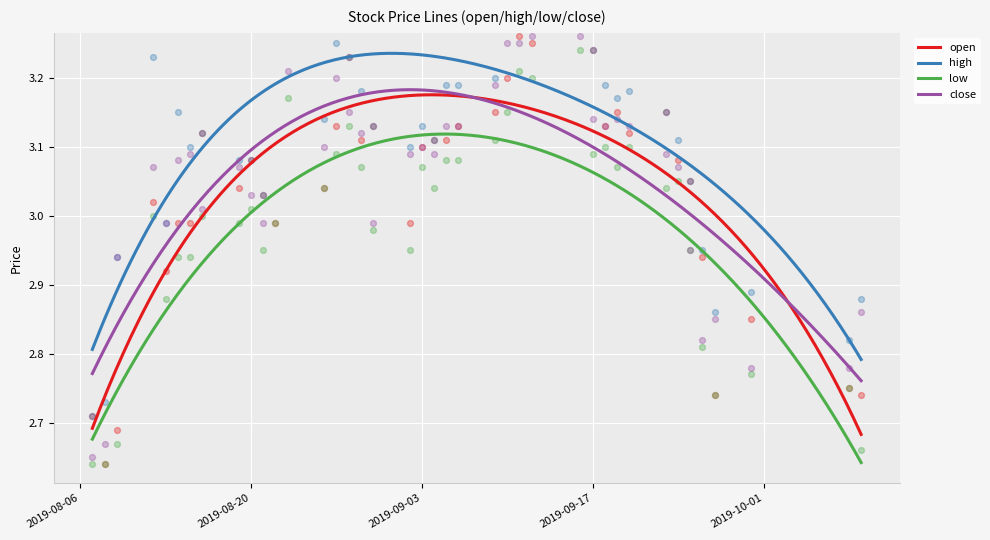

Which series reaches the maximum Y coordinate?

high